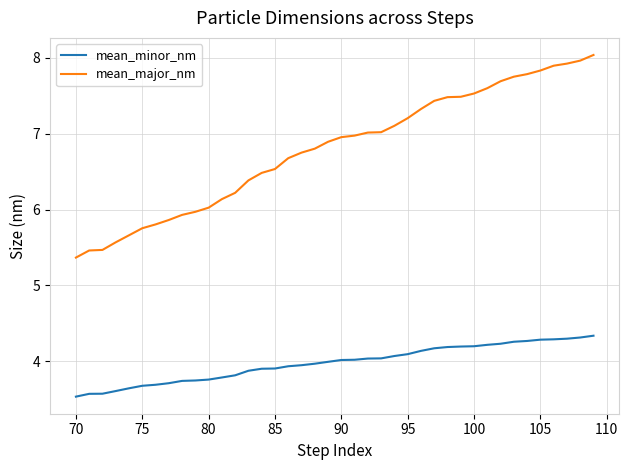

Rank the series by their average value, from highest to lowest.

mean_major_nm, mean_minor_nm